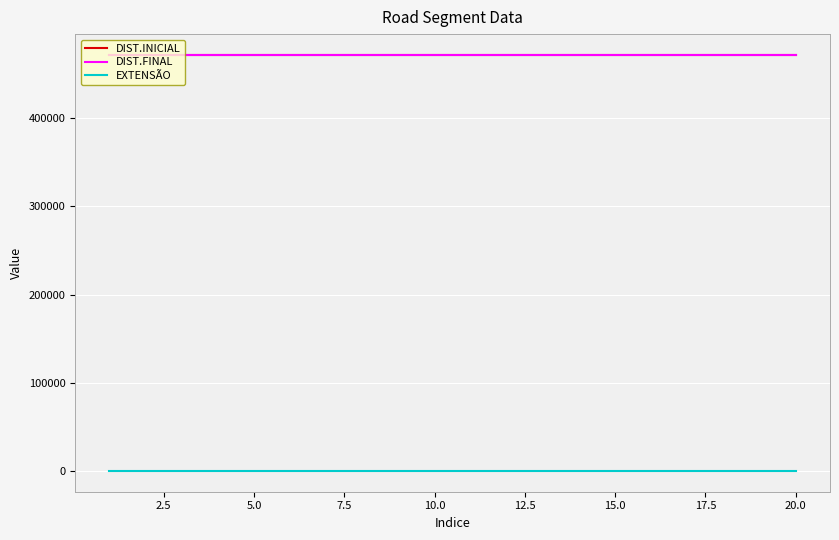

Count the number of data series in this chart.

3